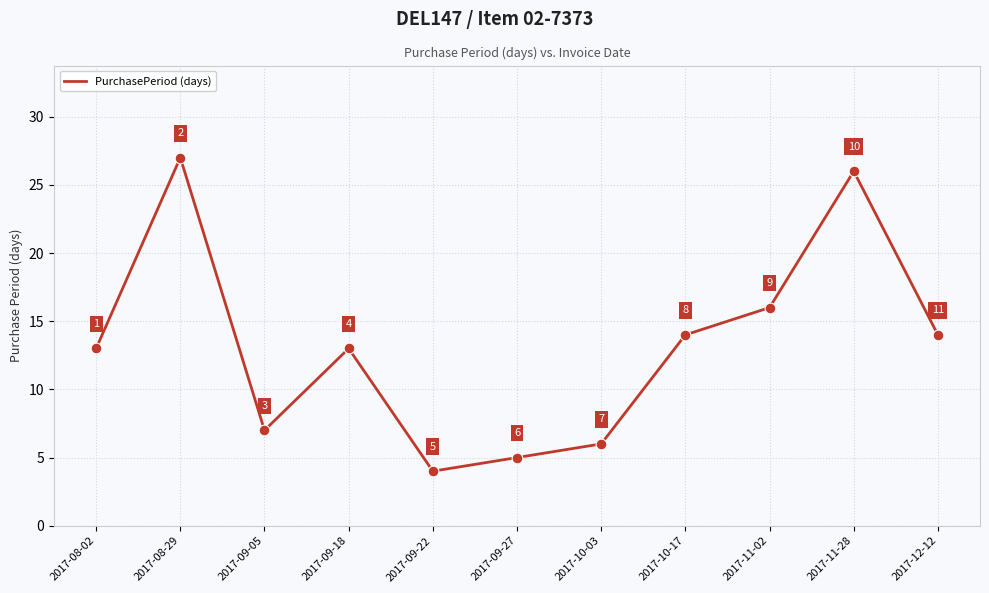

Approximately how many times larger is the value at 2017-08-02 compared to 2017-09-27?

2.6